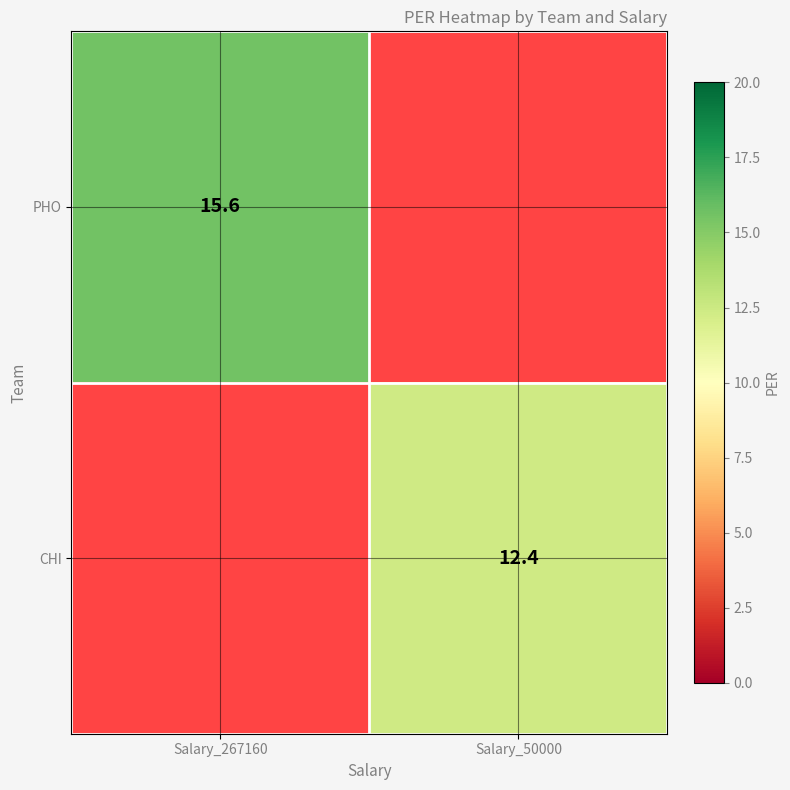

What is the difference between the highest and lowest values at Salary_267160?

15.6